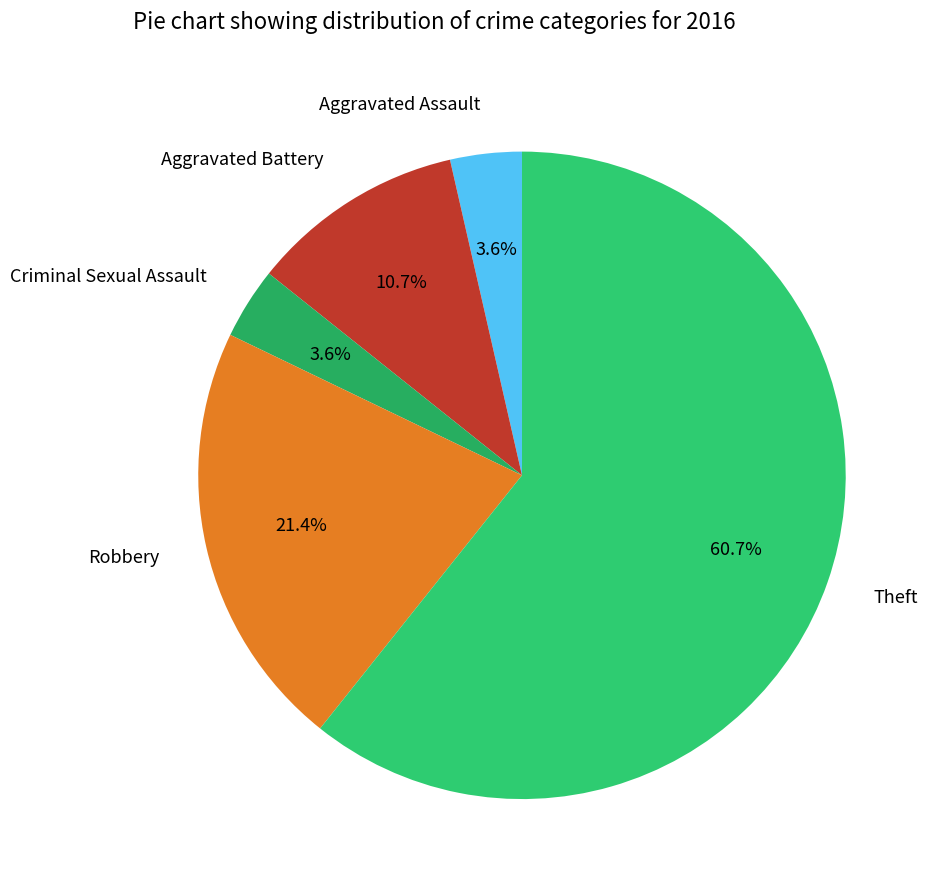

What is the ratio of the value at Theft to the value at Robbery?

2.8